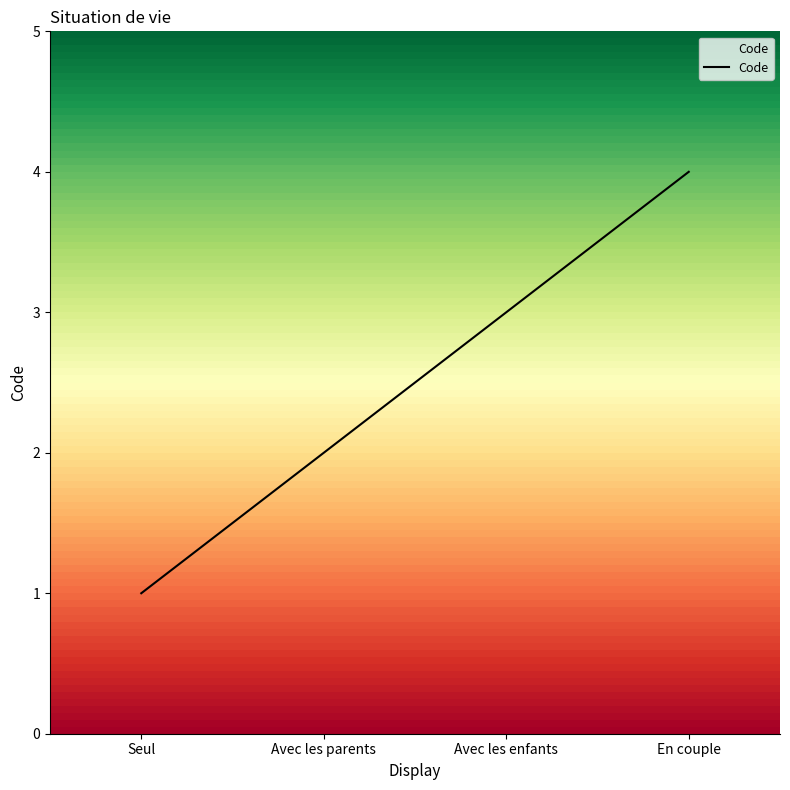

Reading left to right, what are all the values shown in this chart?

1	2	3	4